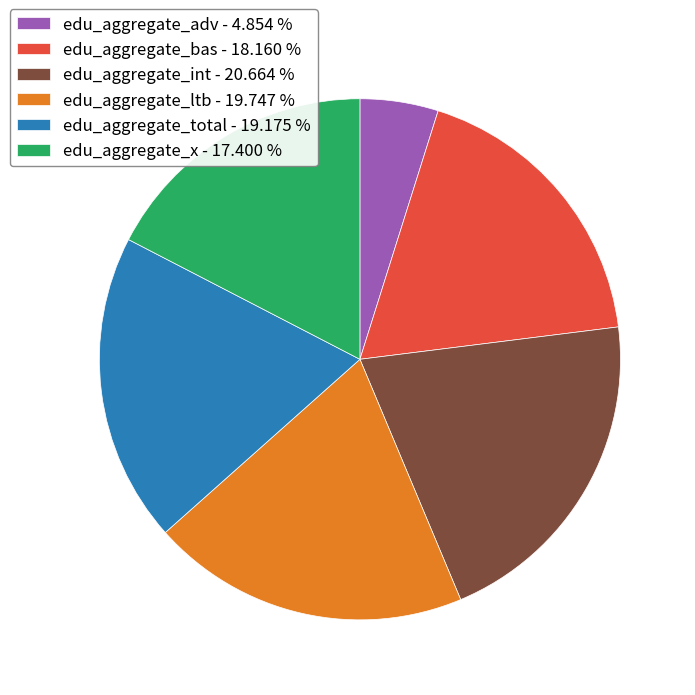

Does edu_aggregate_ltb account for over 50% of the chart?

No